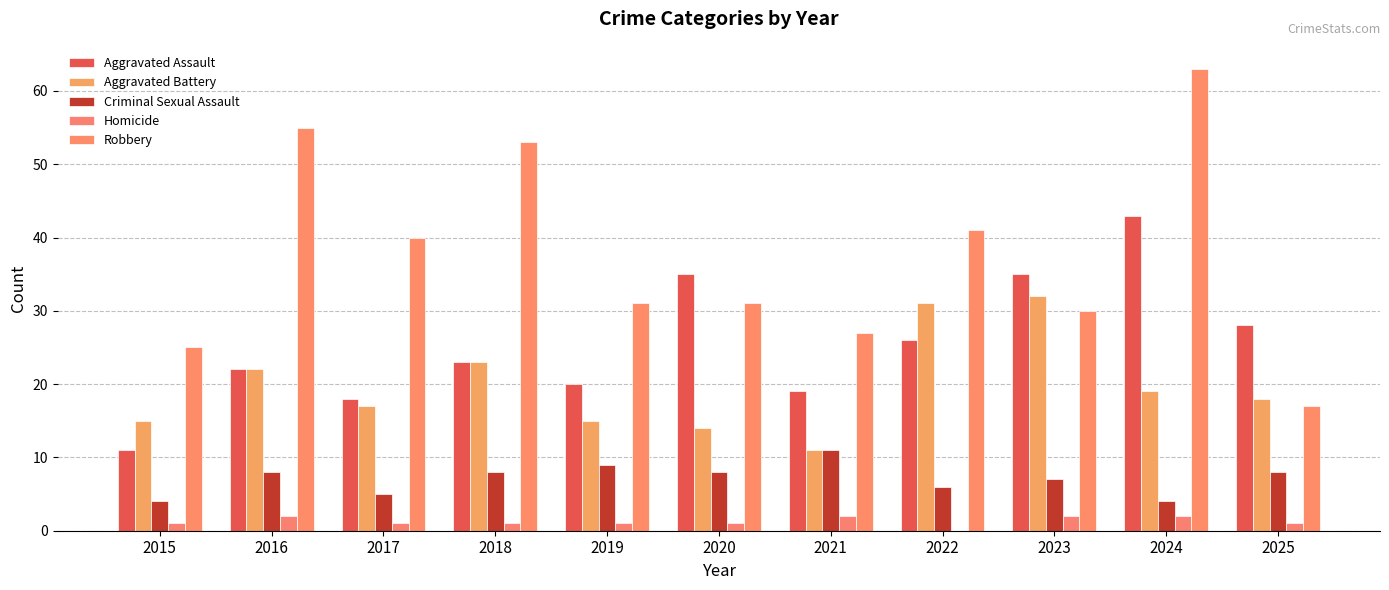

How many series are shown in this chart?

5